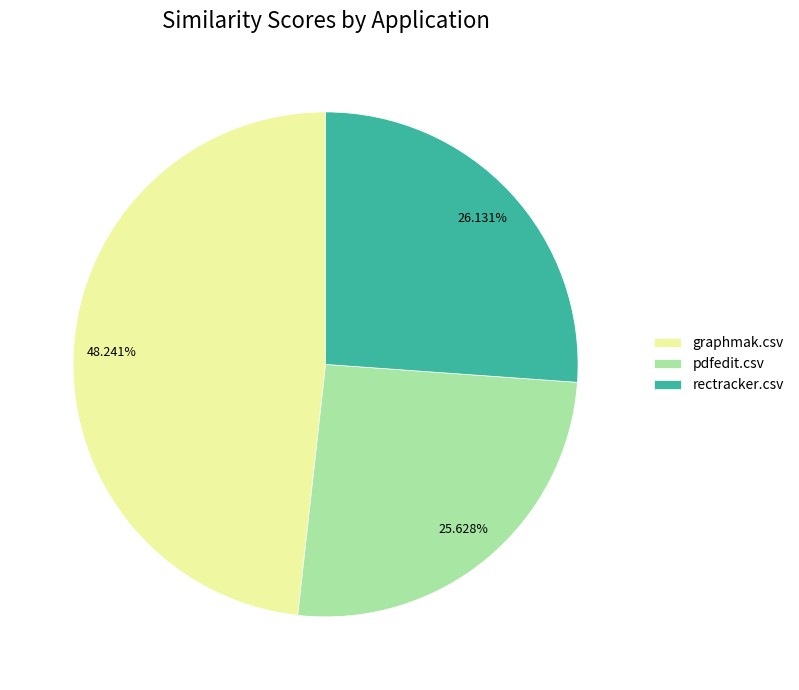

To the nearest percent, what is the difference between the graphmak.csv and rectracker.csv slice percentages?

22%